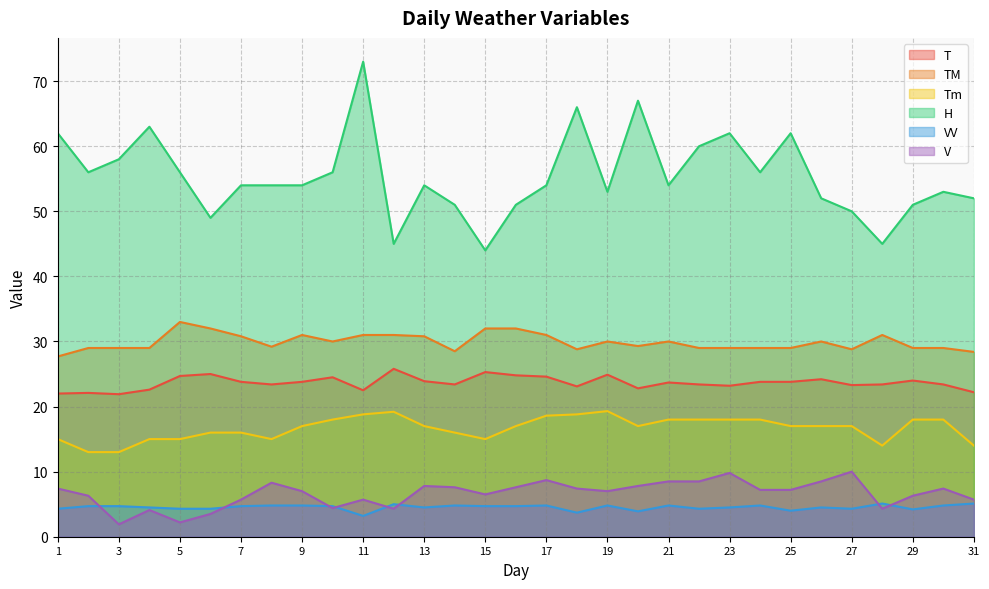

Between 27 and 29, which series saw the biggest shift?

V